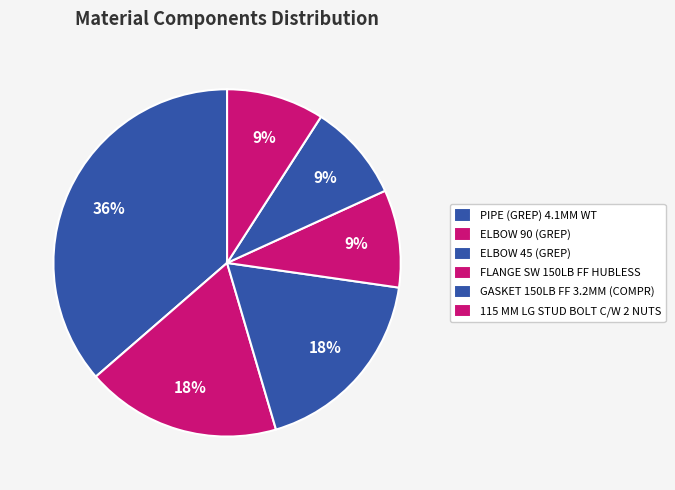

To the nearest percent, what is the average slice percentage?

17%